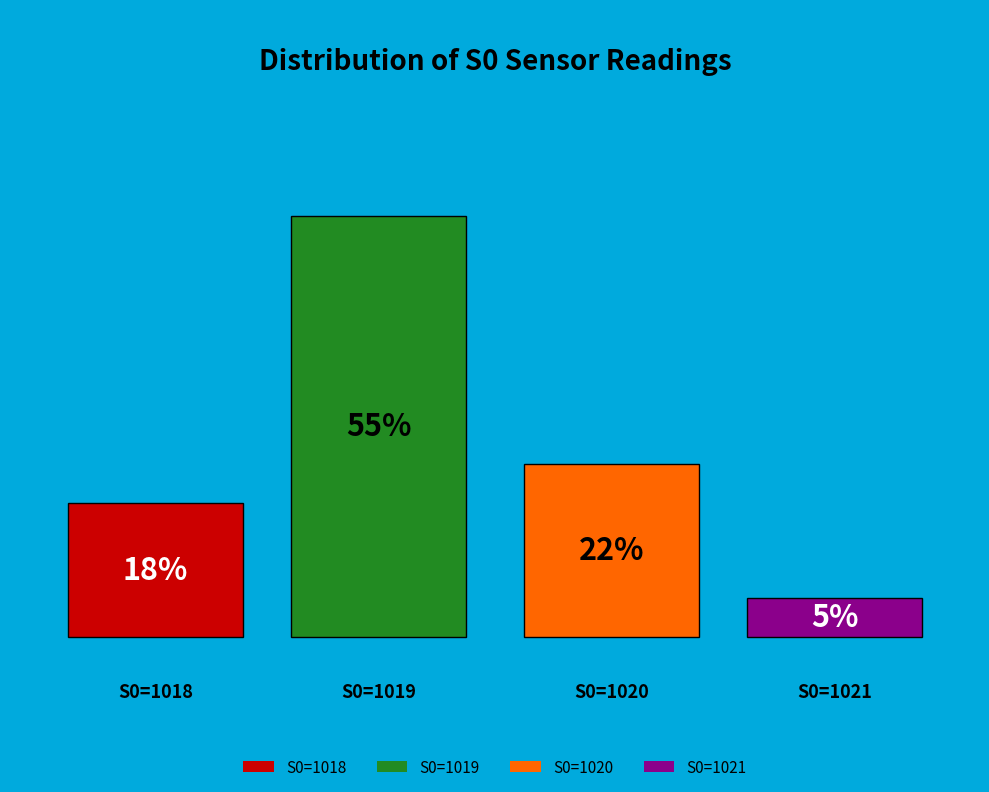

The 18 slice represents 12% of the pie. True or false?

False